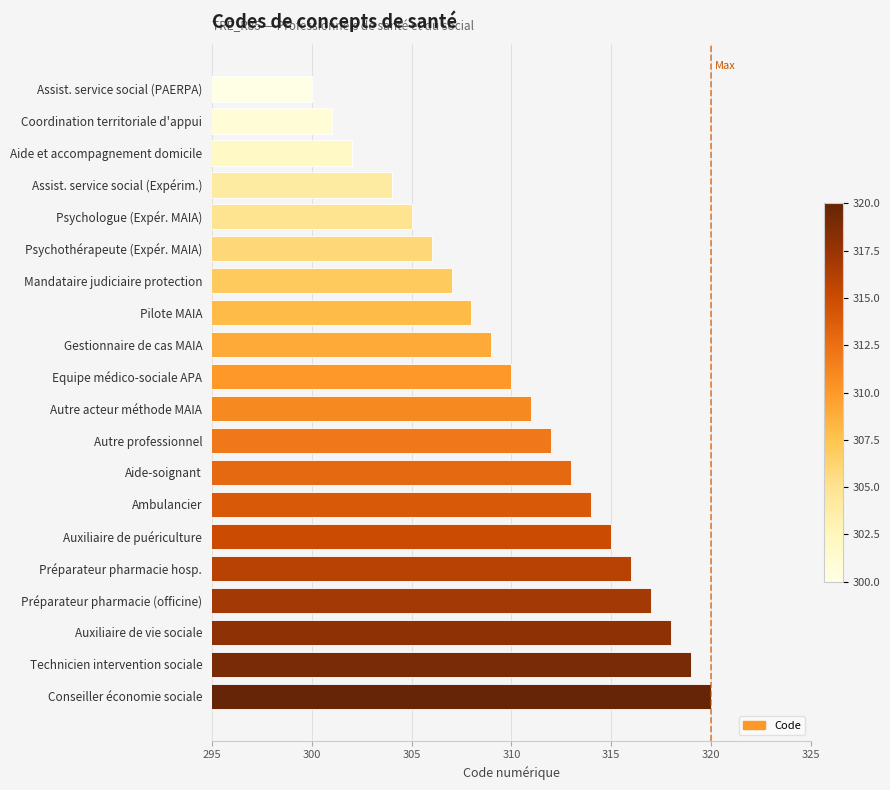

Count the number of categories in the chart.

20